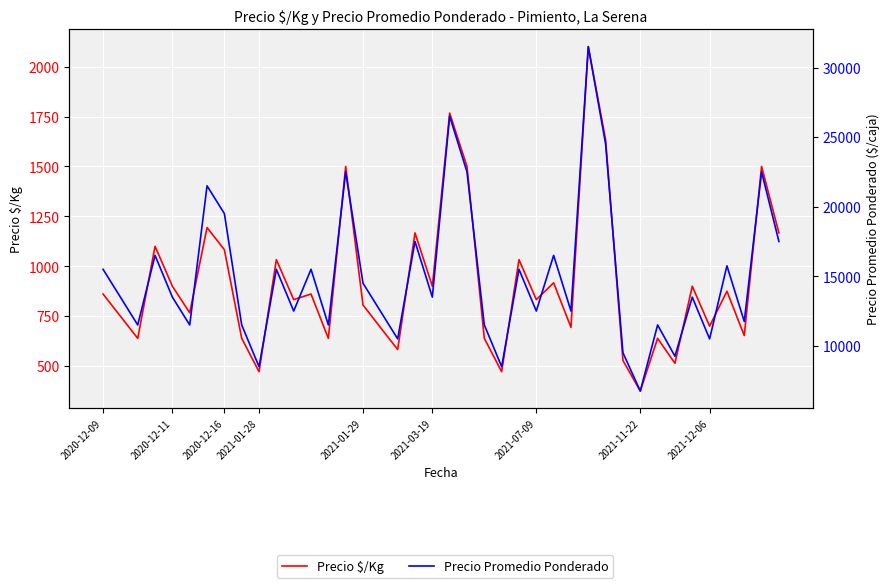

Reading right to left, transcribe all the data shown in this chart.

Precio $/Kg: 1167	1500	653	875	700	900	514	639	375	528	1633	2100	694	917	833	1033	472	639	1500	1767	900	1167	583	694	806	1500	639	861	833	1033	472	639	1083	1194	767	900	1100	639	750	861
Precio Promedio Ponderado: 17500	22500	11750	15750	10500	13500	9250	11500	6750	9500	24500	31500	12500	16500	12500	15500	8500	11500	22500	26500	13500	17500	10500	12500	14500	22500	11500	15500	12500	15500	8500	11500	19500	21500	11500	13500	16500	11500	13500	15500